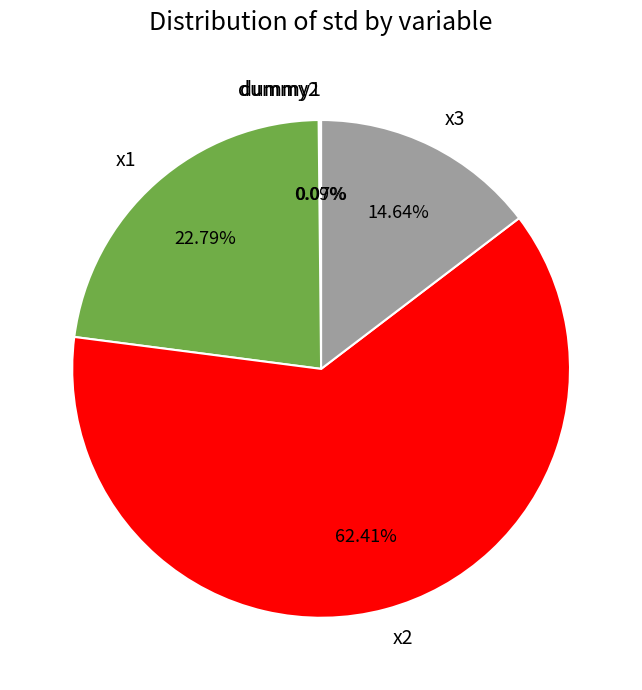

Does any single category account for the majority?

Yes